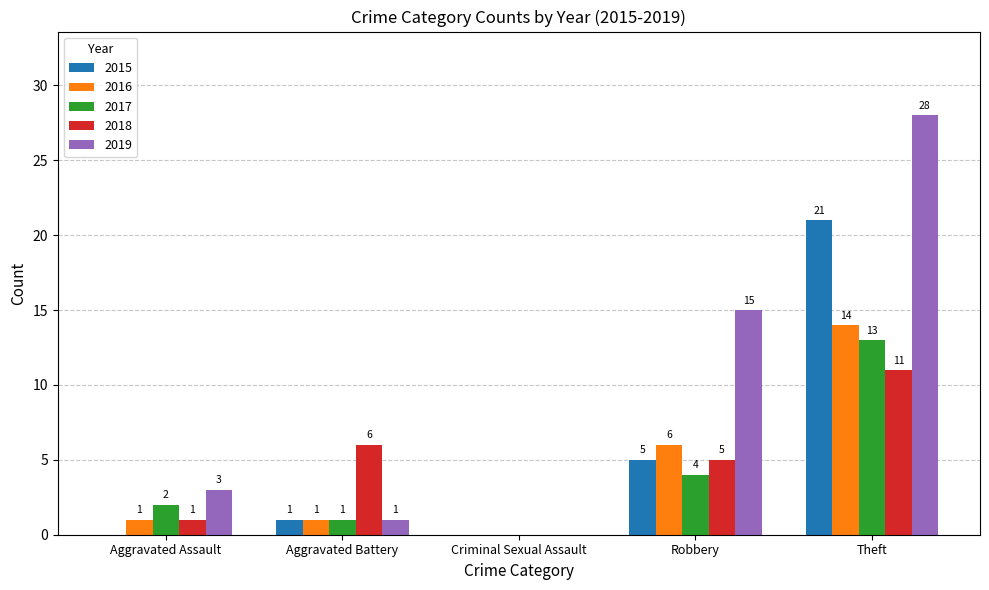

Reading right to left, transcribe all the data shown in this chart.

2015: 21	5	0	1	0
2016: 14	6	0	1	1
2017: 13	4	0	1	2
2018: 11	5	0	6	1
2019: 28	15	0	1	3